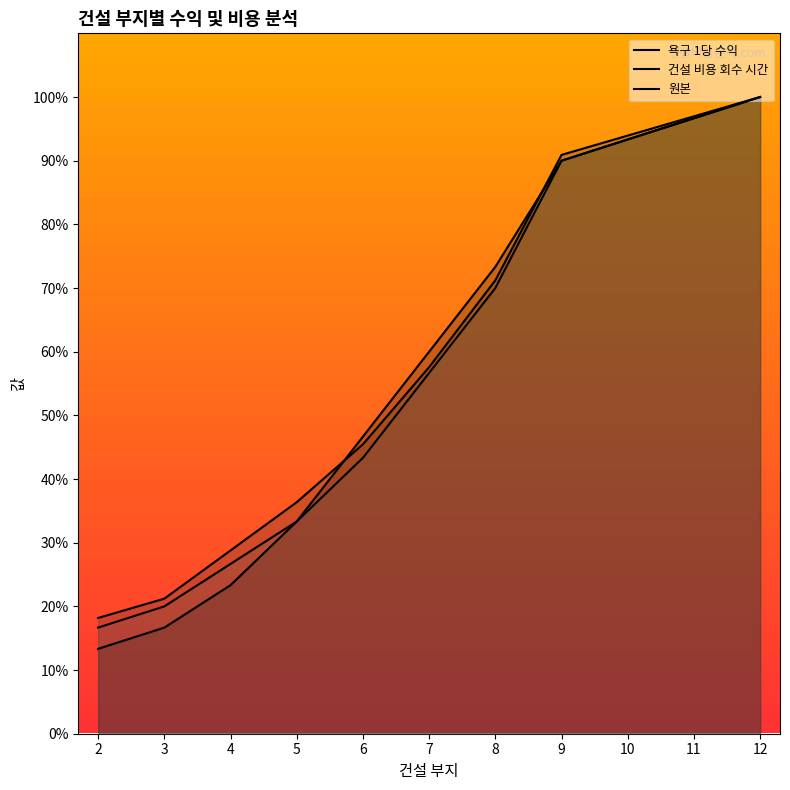

Which has a higher value, 8 or 6?

8